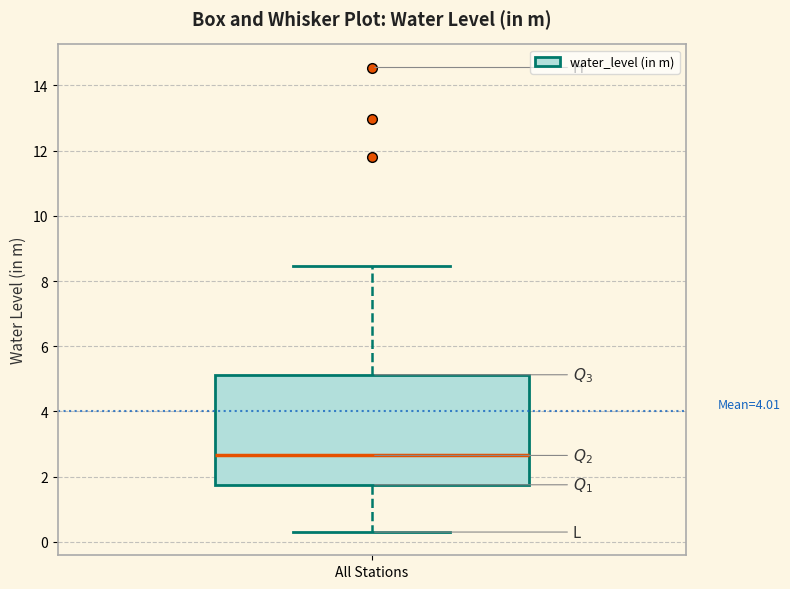

Where is the lower edge of the box for All Stations on the y-axis? The values are not printed on the chart, so give them approximately, as read against the axis.

1.8